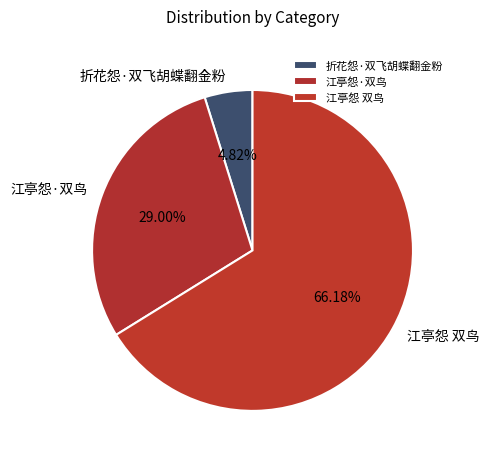

Which category has the smallest portion of the pie?

折花怨·双飞胡蝶翻金粉